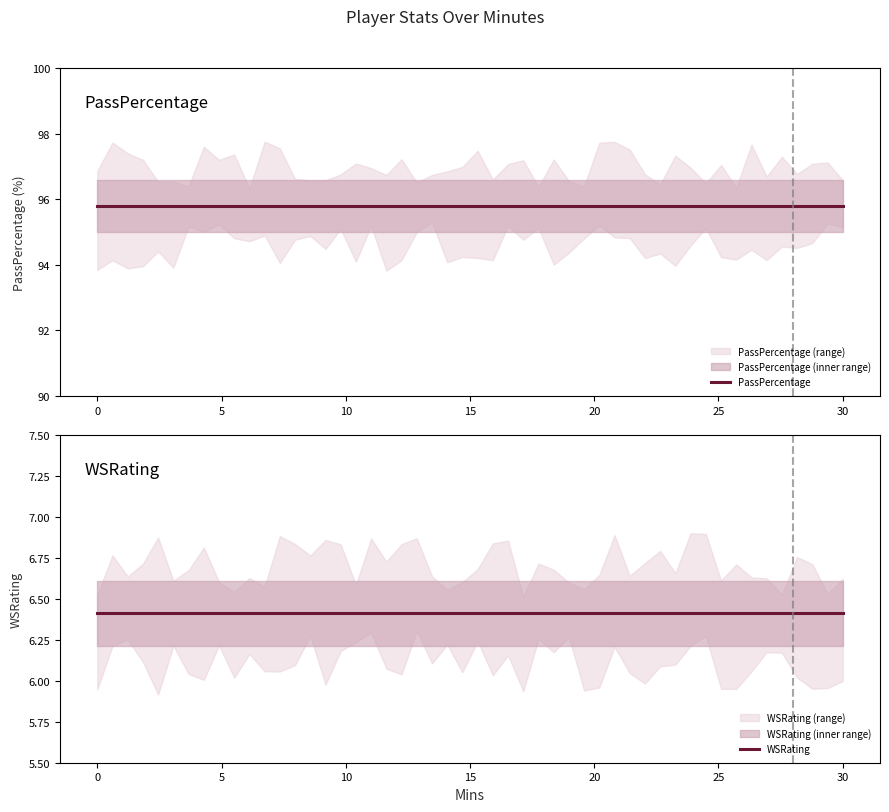

Where is PassPercentage nearest to the value 95?

27